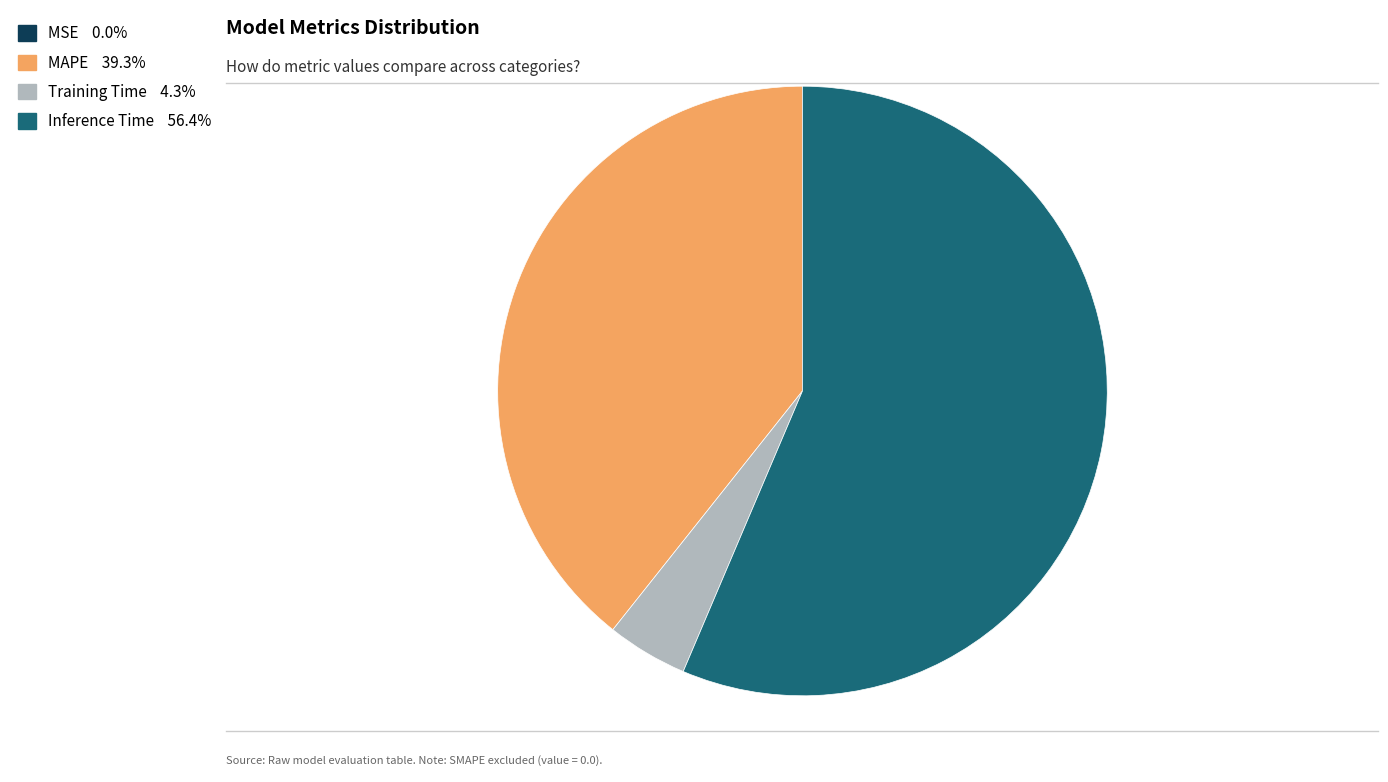

True or false: Inference Time accounts for 56% of the total.

True